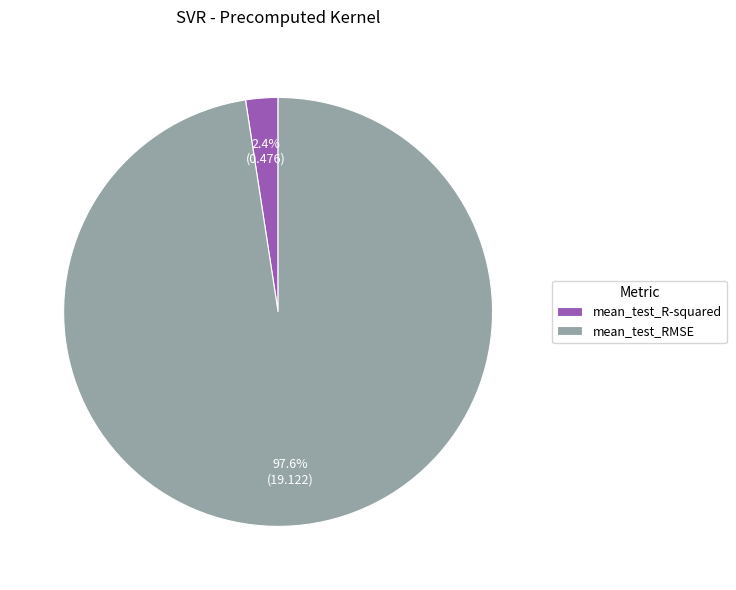

To the nearest percent, what is the combined percentage of mean_test_RMSE and mean_test_R-squared?

100%